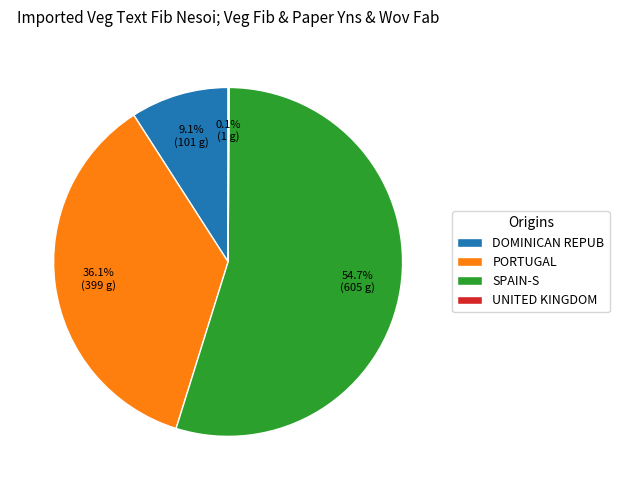

Approximately how many times larger is the value at DOMINICAN REPUB compared to PORTUGAL?

0.3